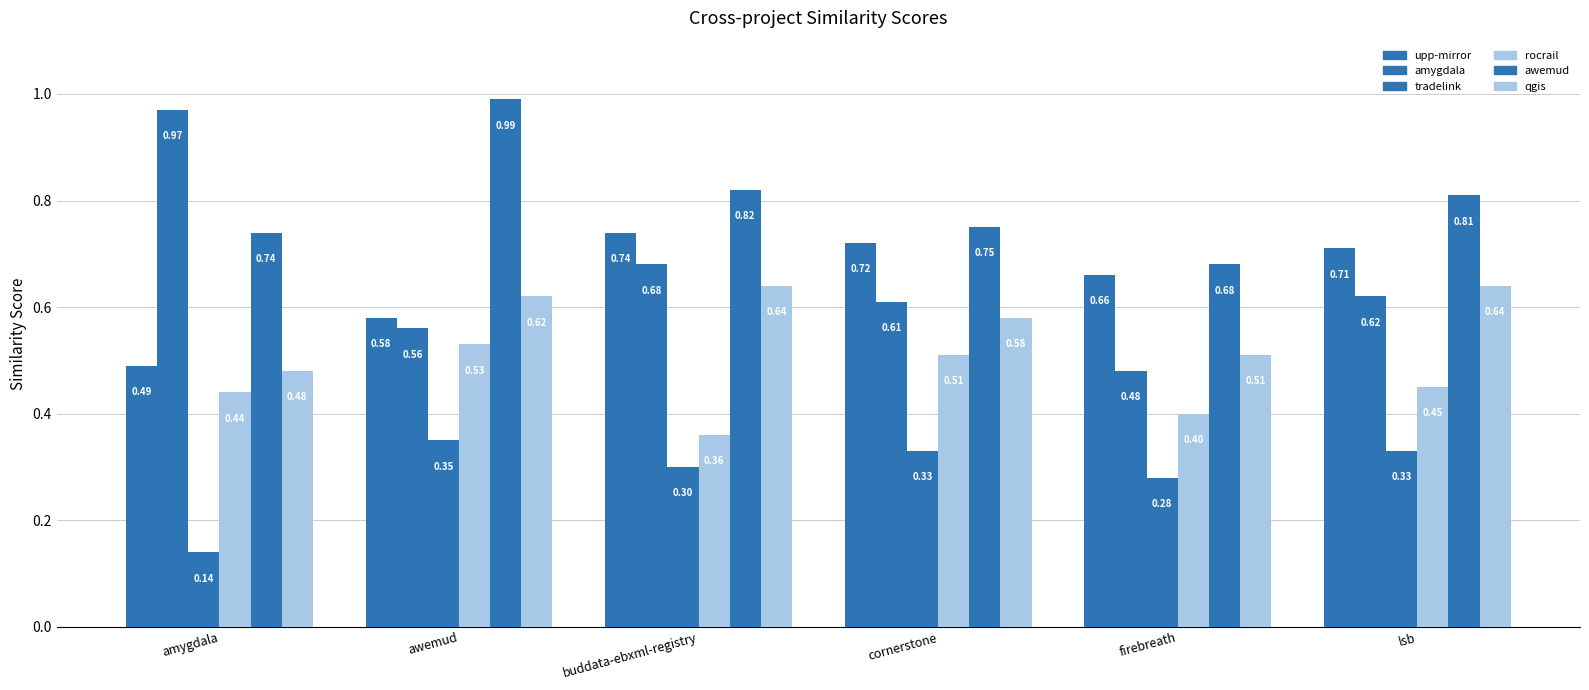

What is the label of the 1st bar from the right?

lsb